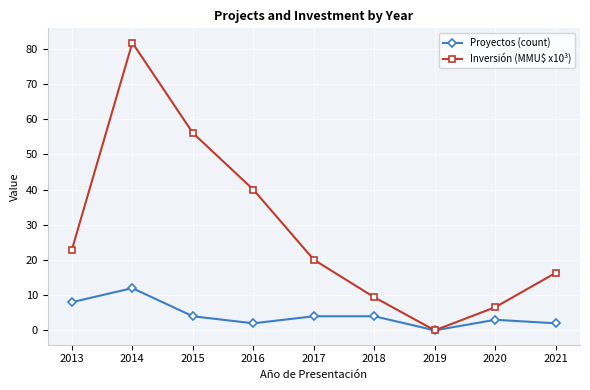

How many lines are shown in the chart?

2